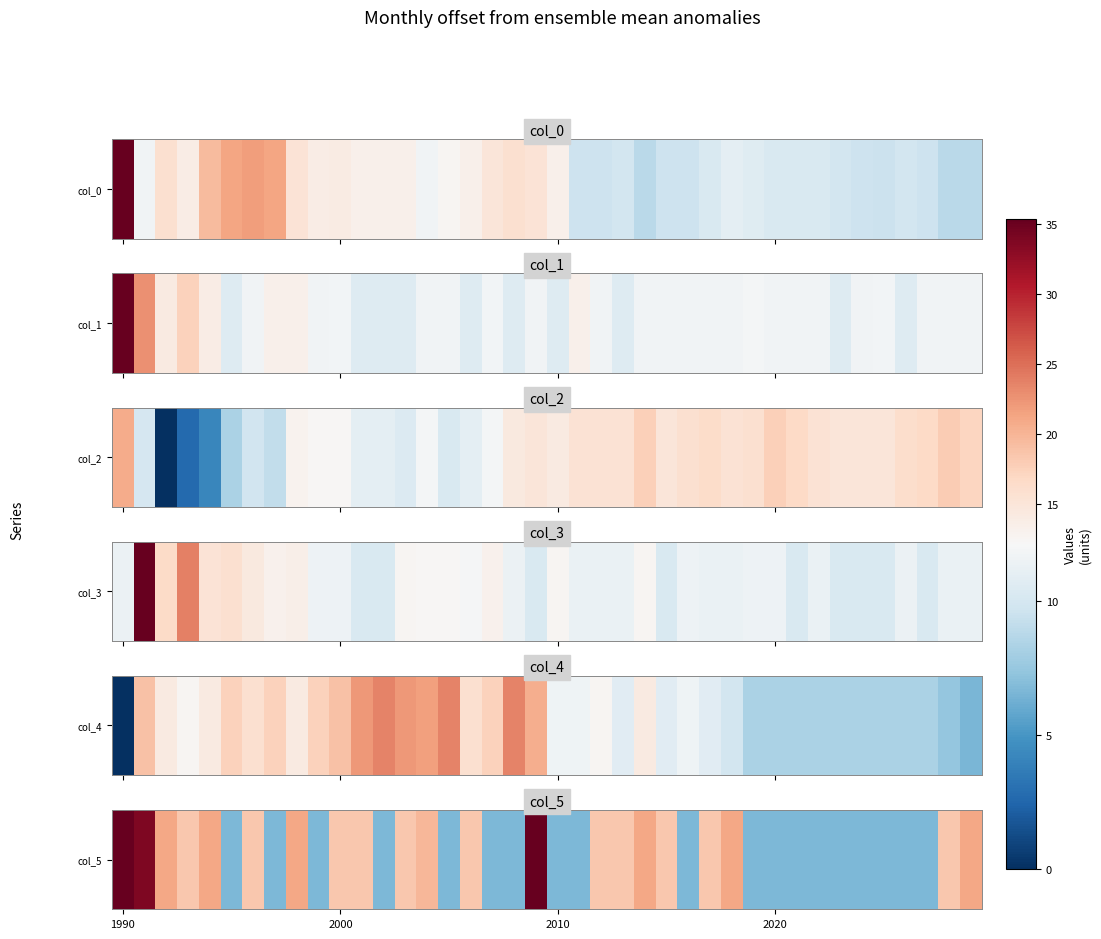

What is the difference between the values at 21 and 38?

0.4